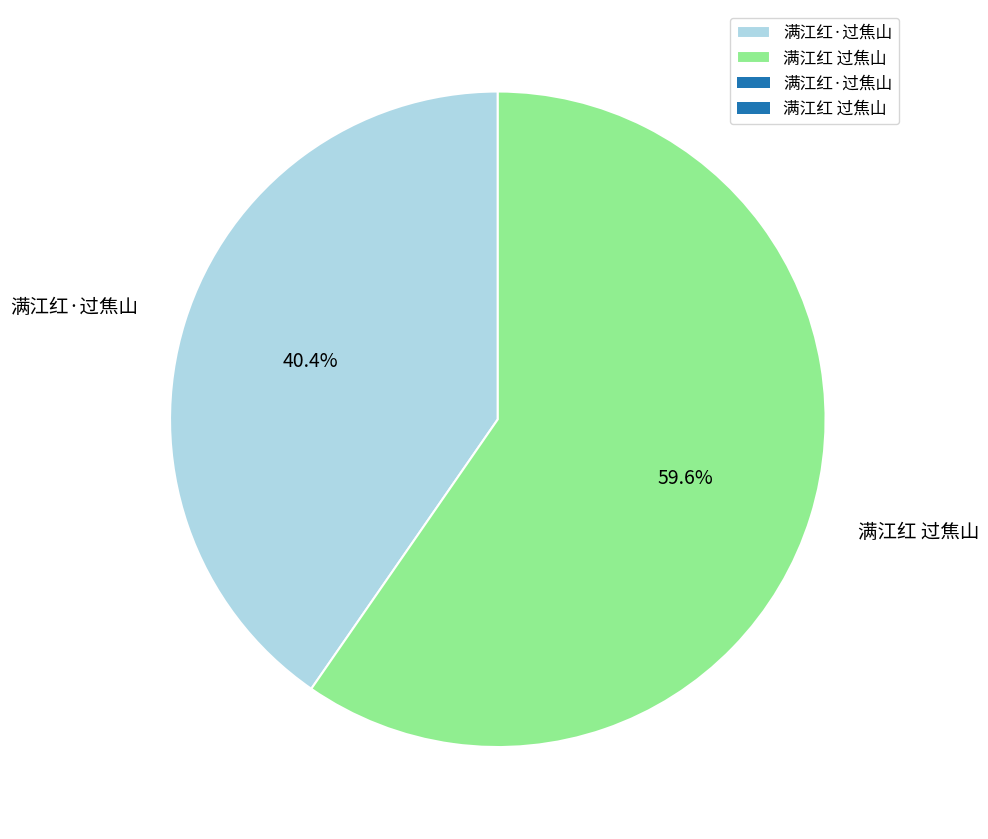

To the nearest percent, what is the average slice percentage?

50%